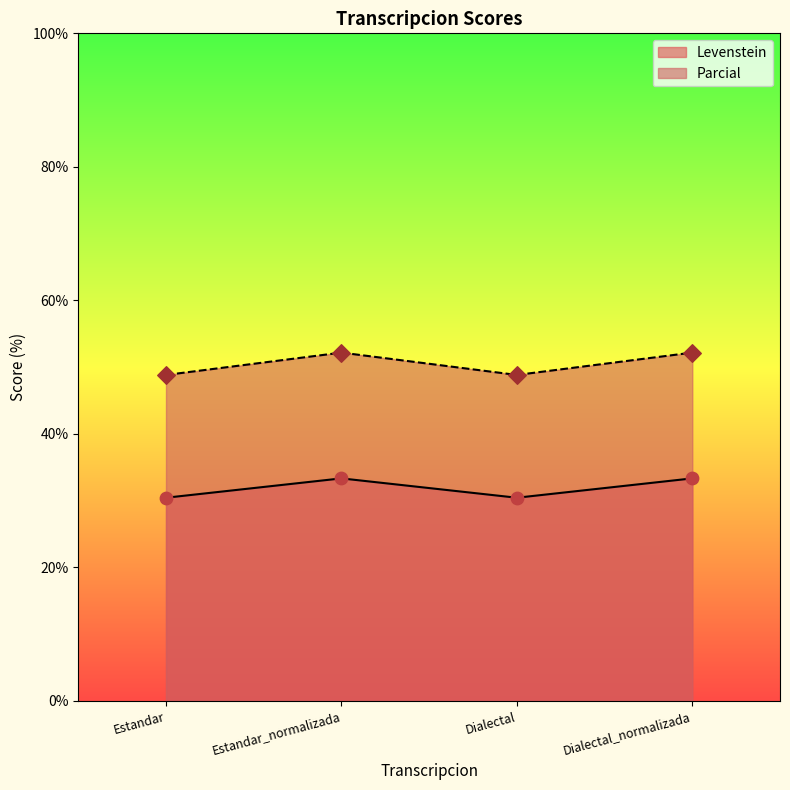

Which series contains the lowest Y value?

Levenstein